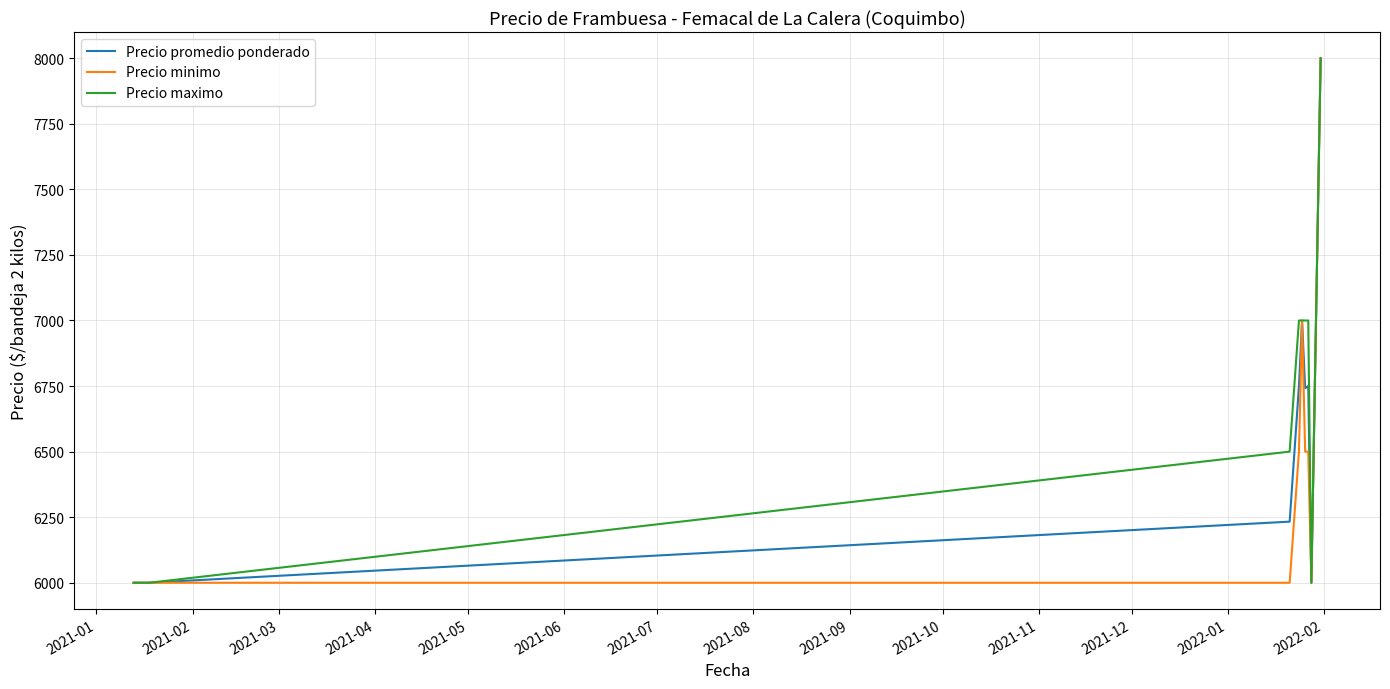

What is the maximum value shown in the chart?

8000